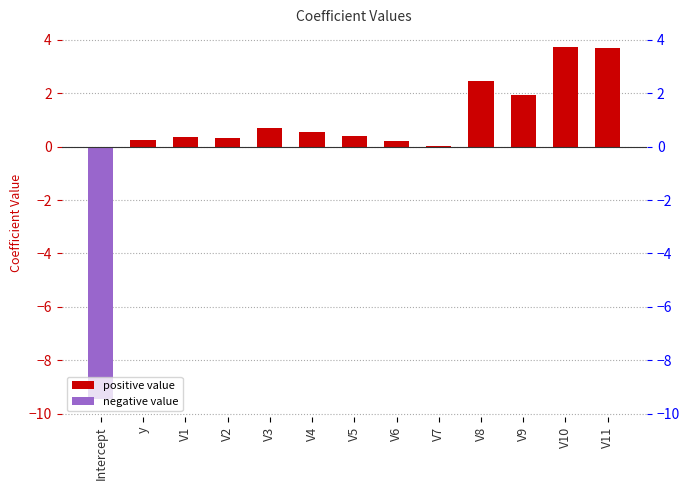

The chart shows a value of 0.3 at y. True or false?

True